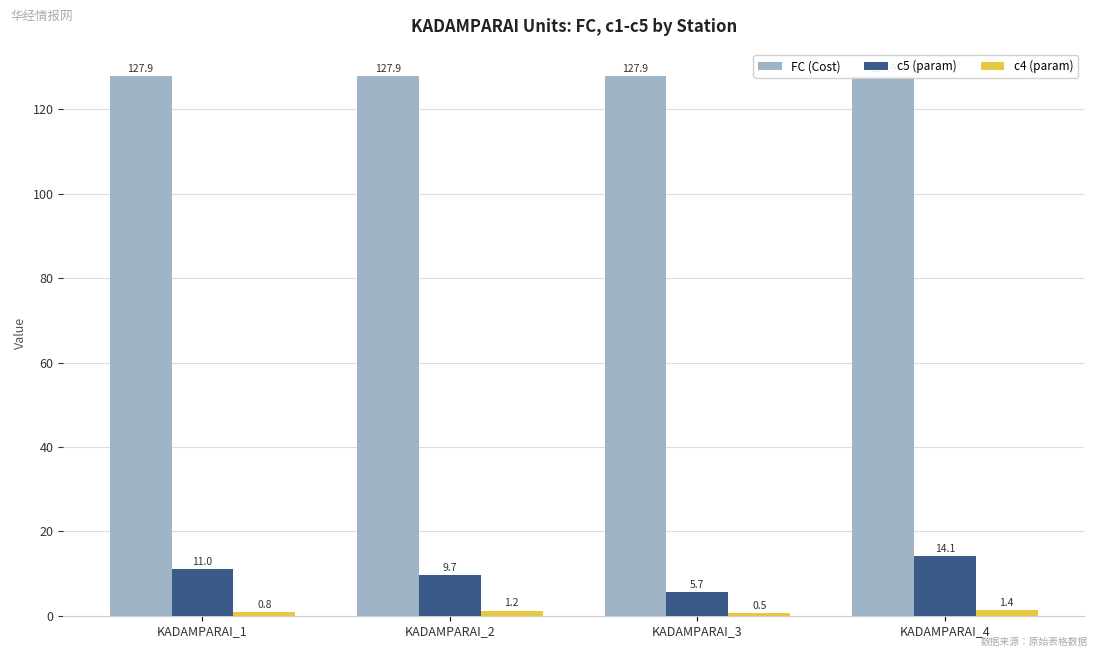

Is it true that FC (Cost) equals 127.9 at KADAMPARAI_1?

True